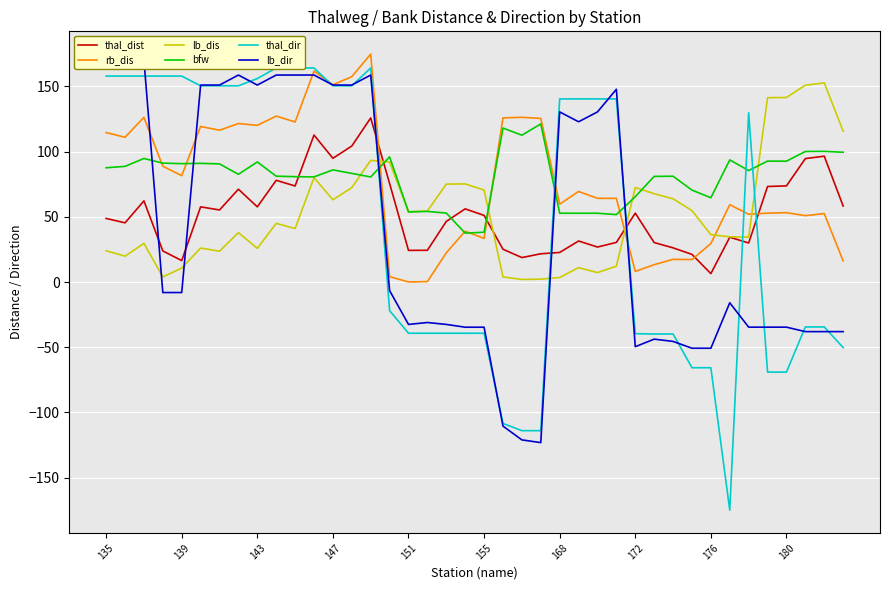

Count the number of data series in this chart.

6